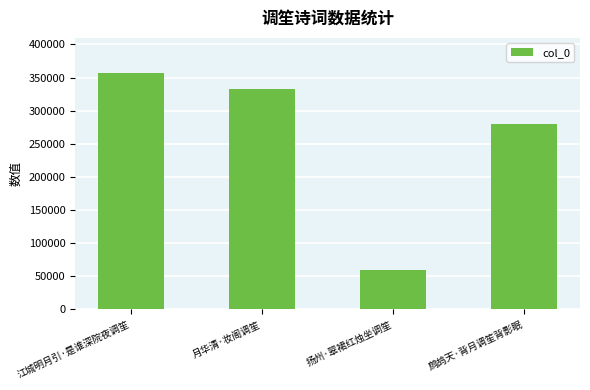

Where does the data first go above 332834?

江城明月引·是谁深院夜调笙